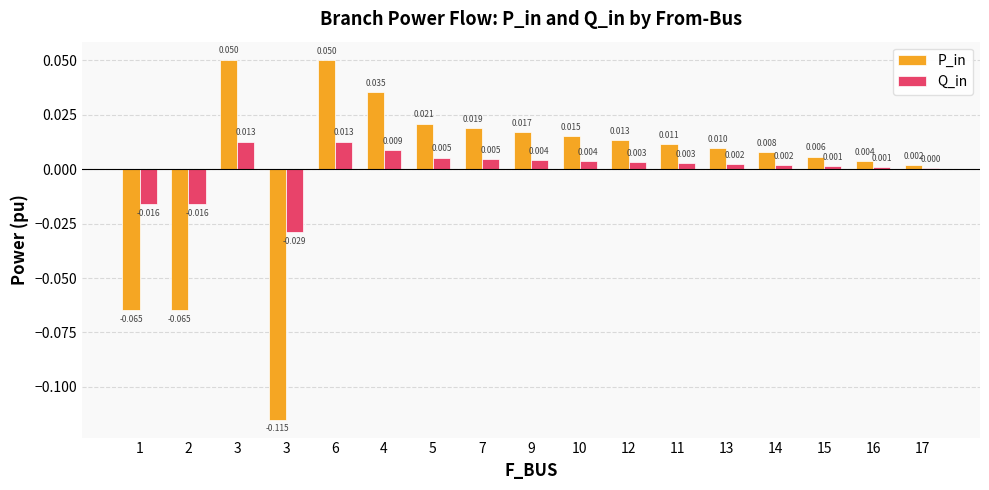

How many distinct data groups are displayed?

2